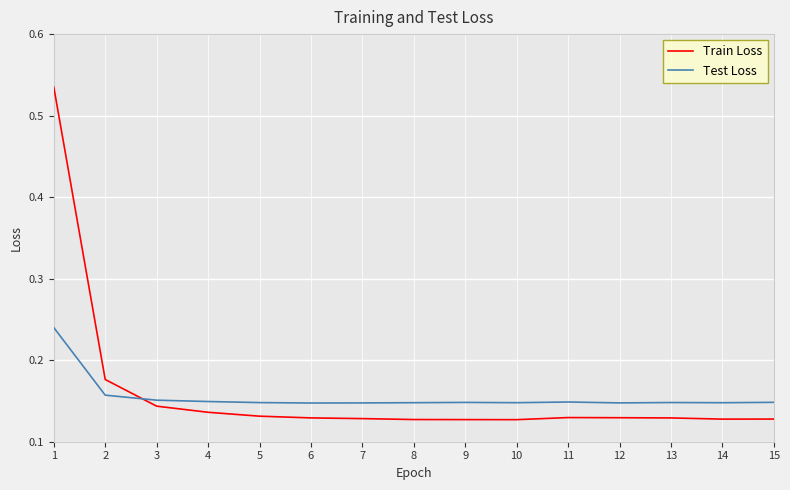

True or false: Test Loss and Train Loss cross at least once.

True